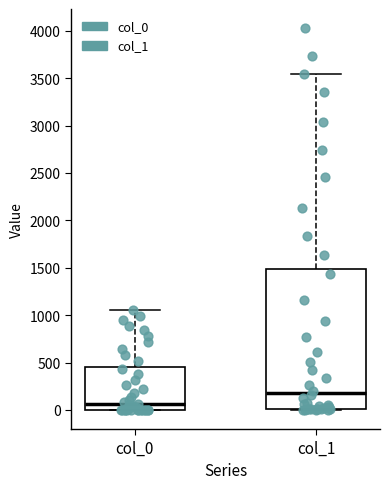

Which box's median line is the highest?

col_1